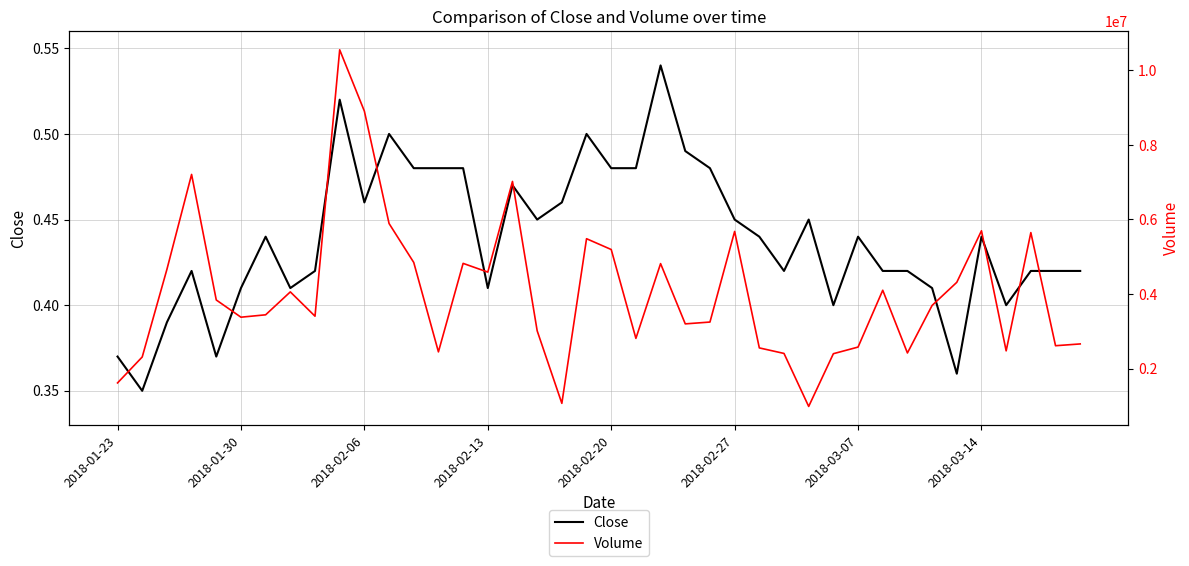

At which label does Volume first exceed 3694200?

2018-02-06